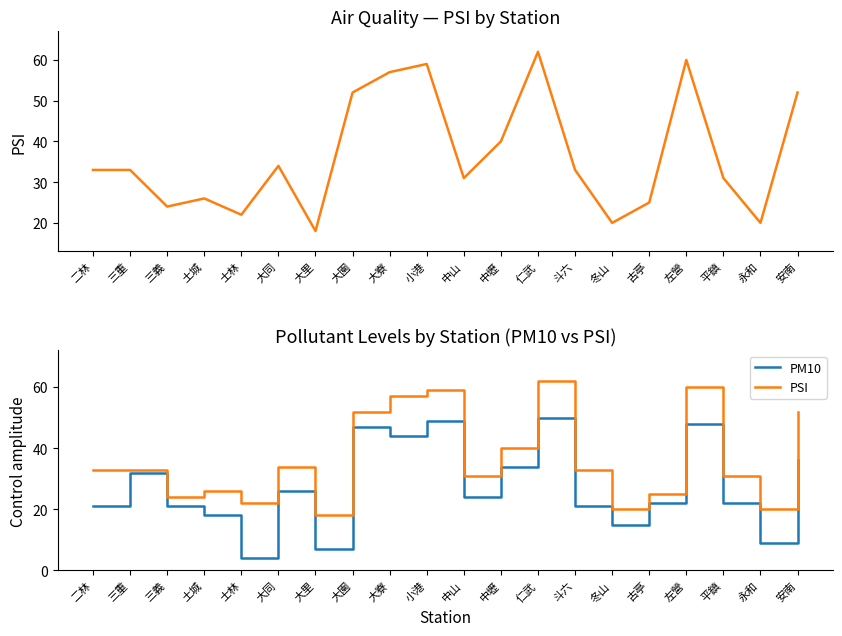

True or false: PM10 and PSI cross at least once.

False